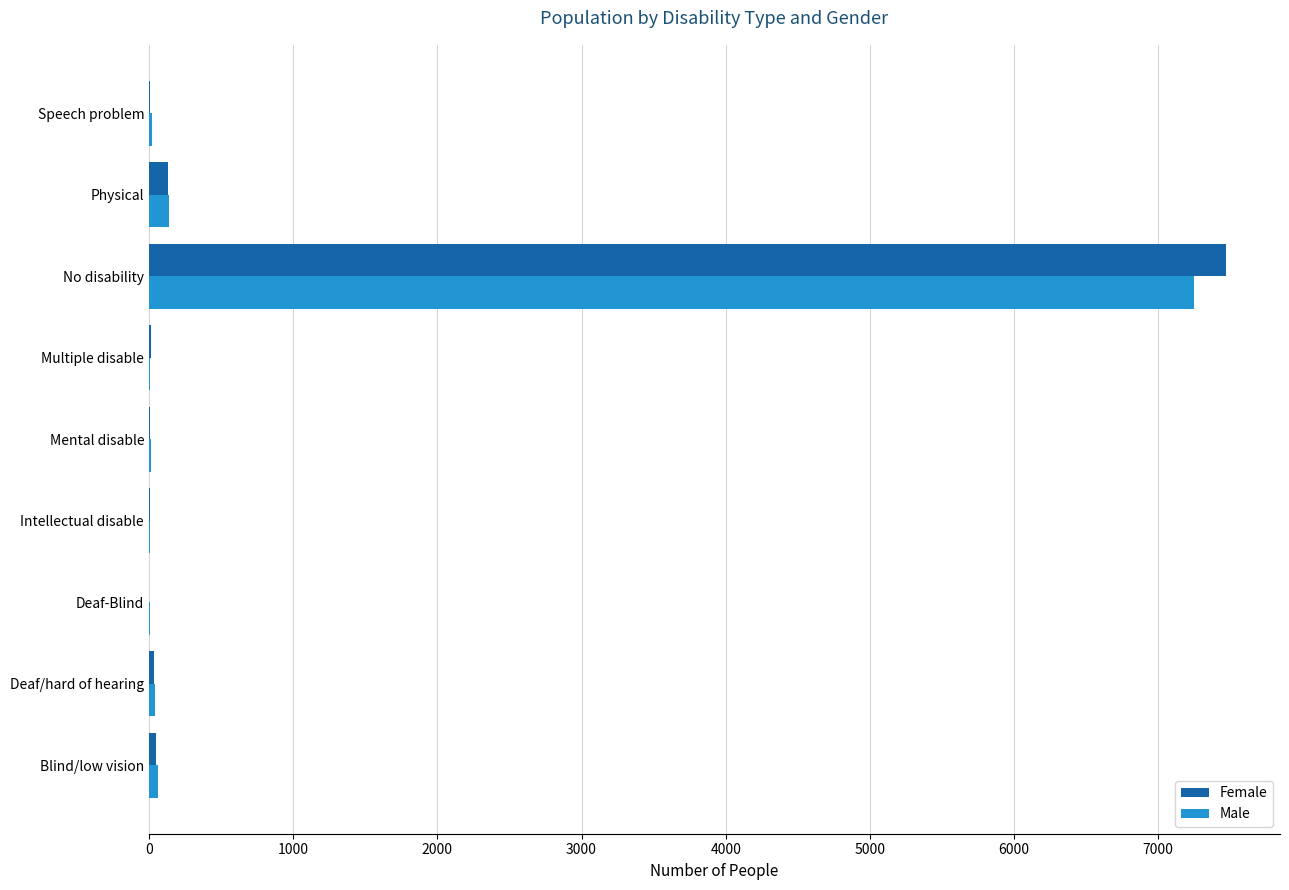

What is the sum of all Female values?

7726